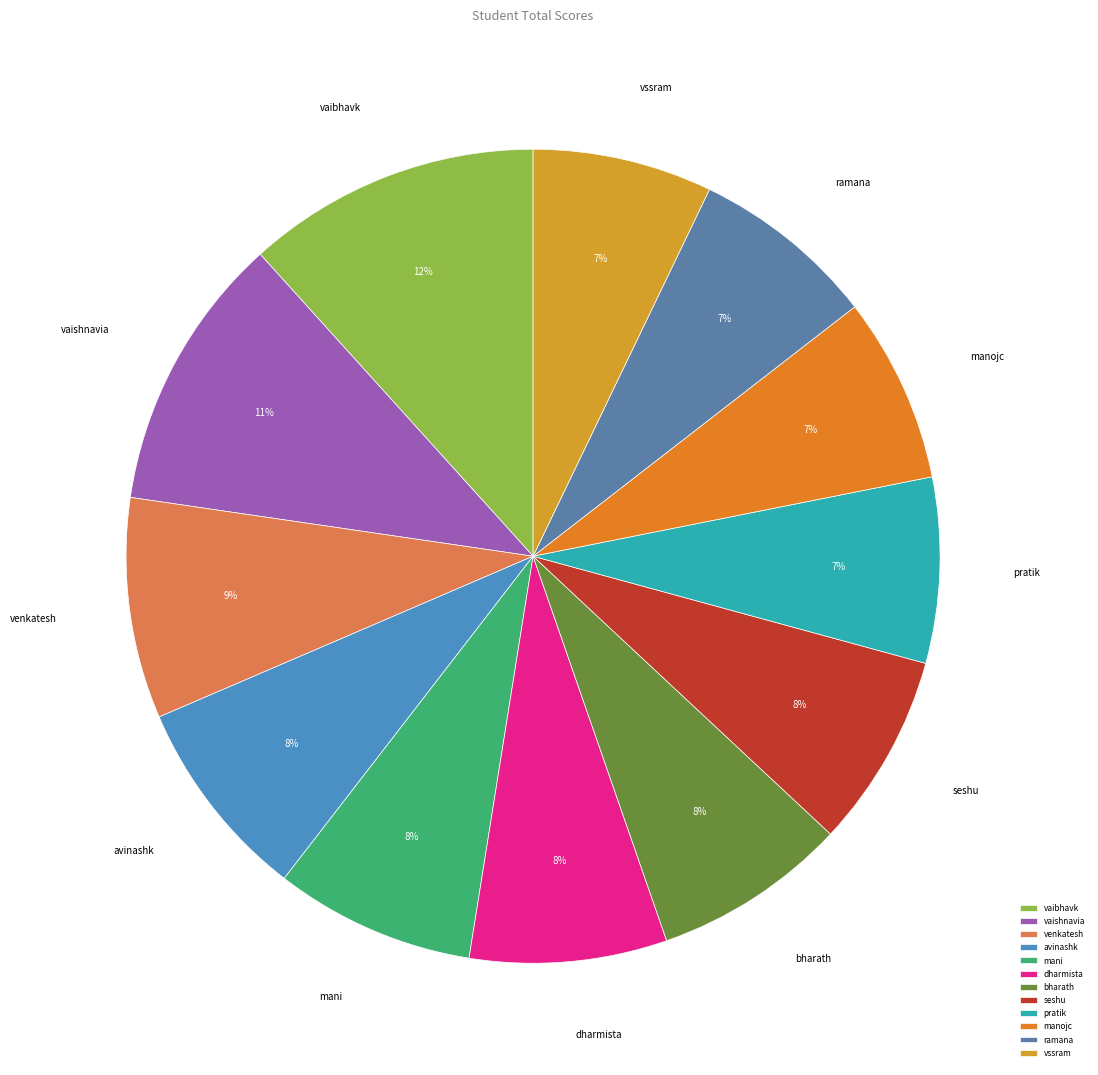

Combined, do pratik and ramana account for over 50%?

No